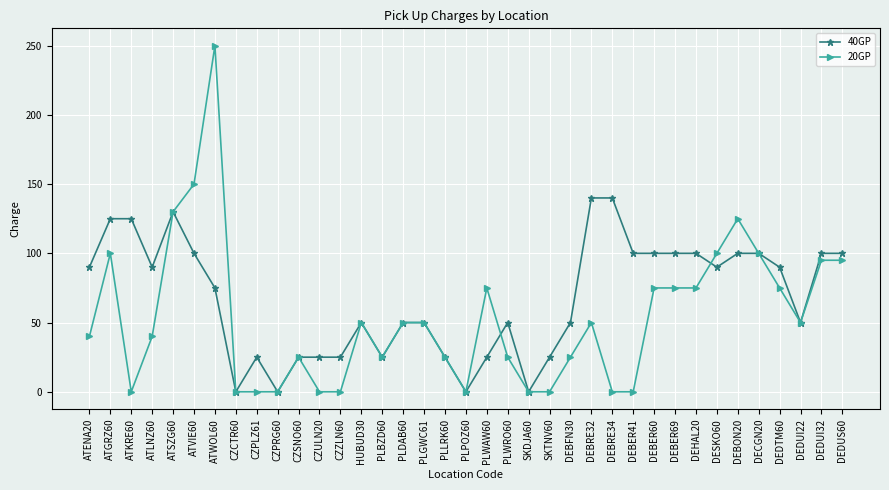

Which series has the largest range (max minus min)?

20GP